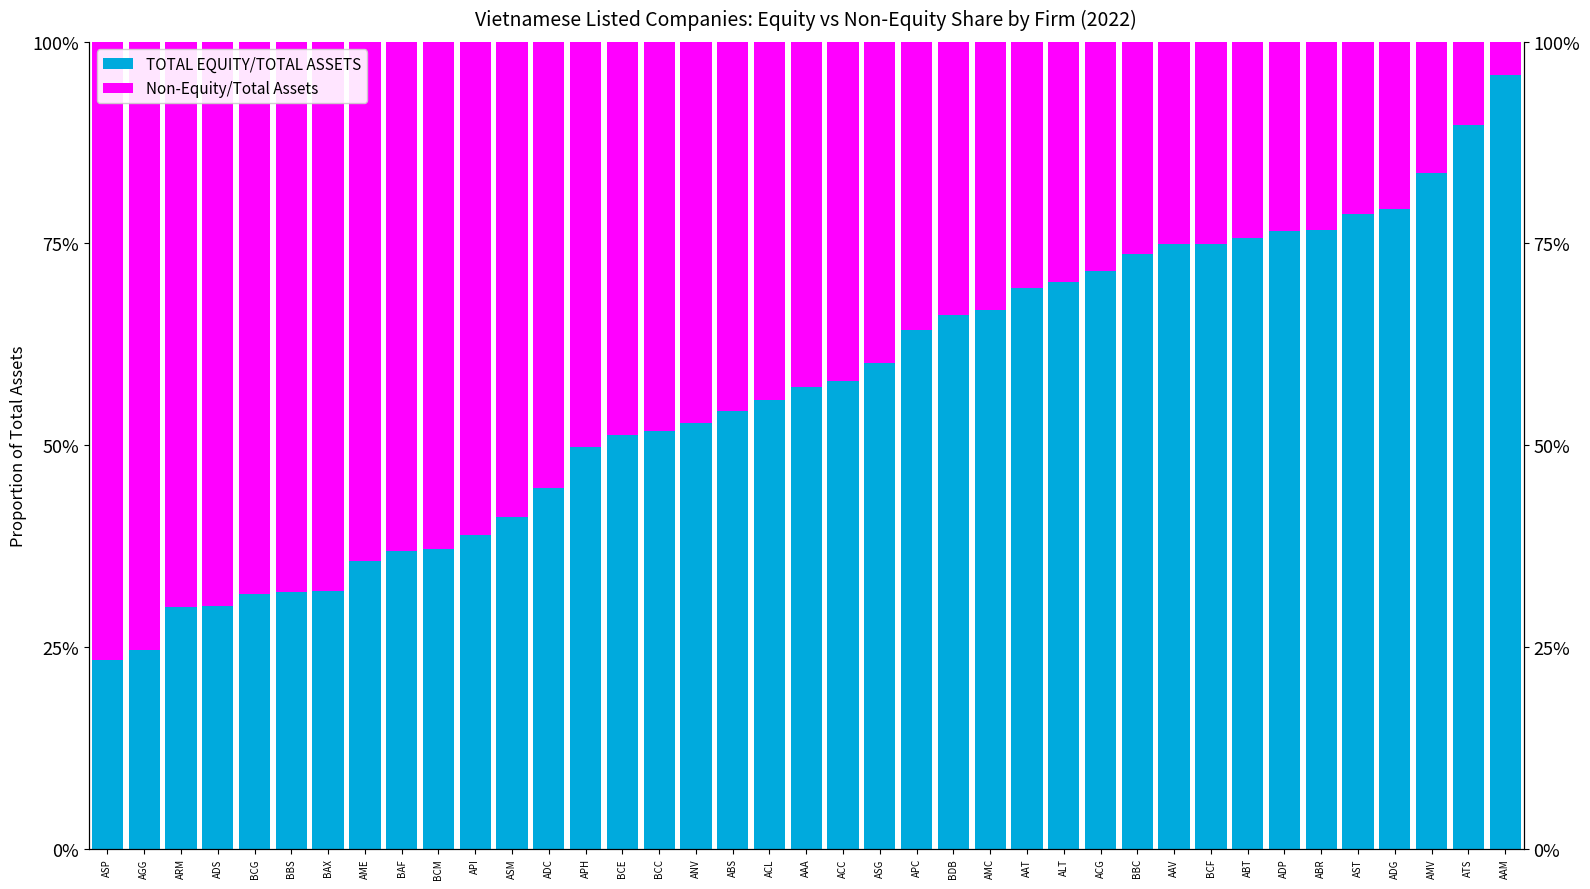

What is the highest value of the TOTAL EQUITY/TOTAL ASSETS series?

1.0